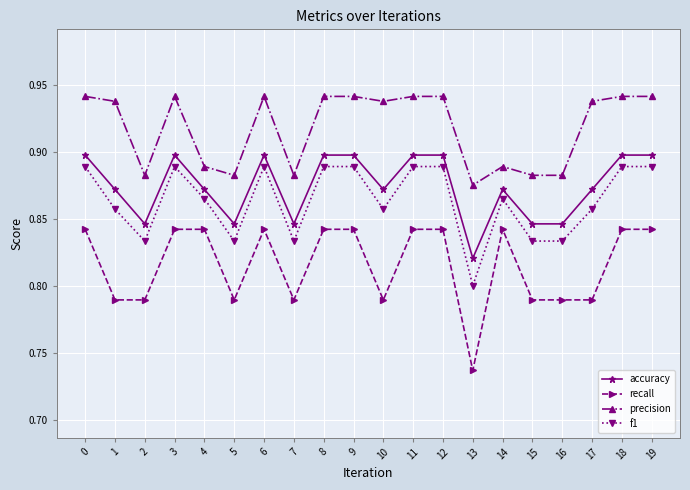

Is it true that f1 equals 1.4 at 15?

False